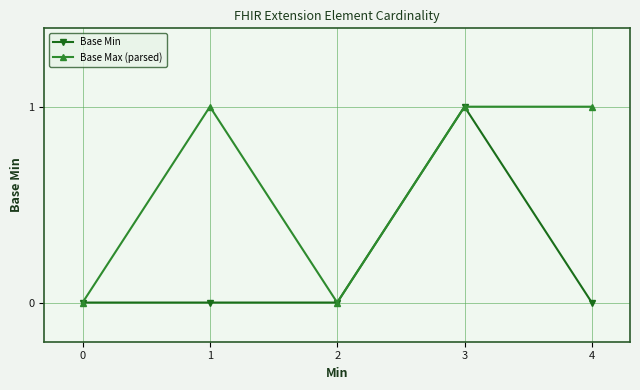

Reading left to right, list all the values displayed in this chart.

Base Min: 0	0	0	1	0
Base Max (parsed): 0	1	0	1	1